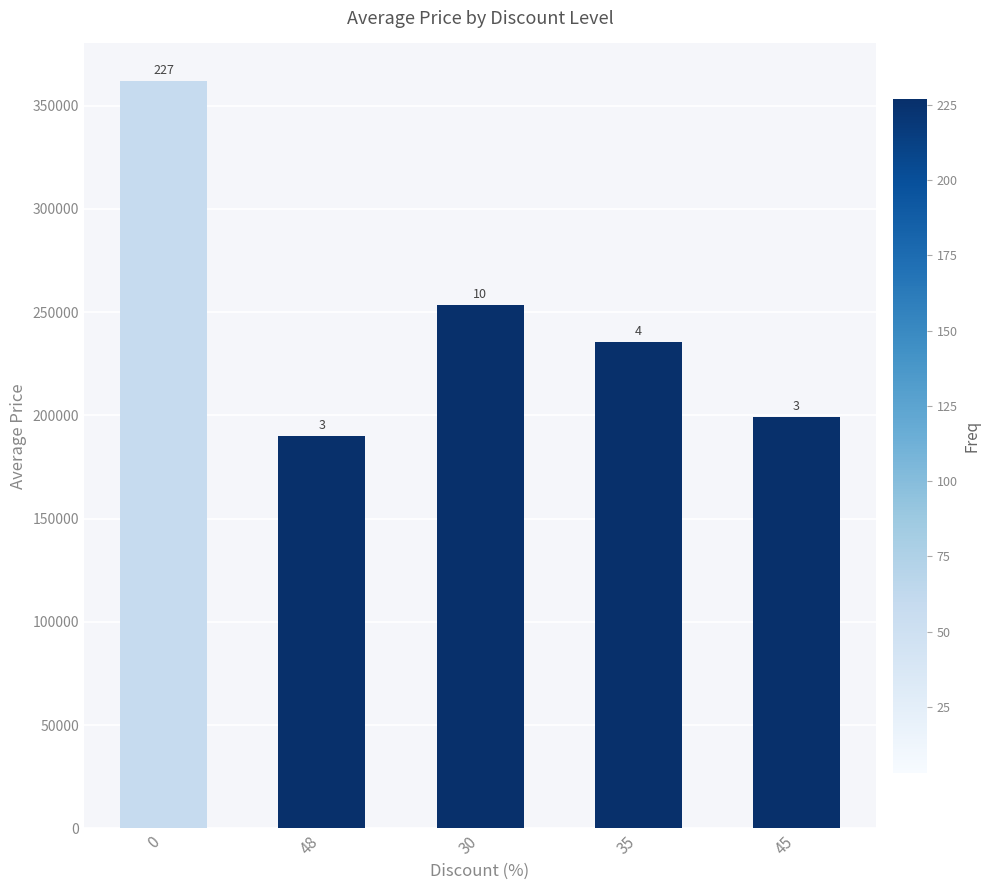

True or false: the data shows 189900 at 48.

True